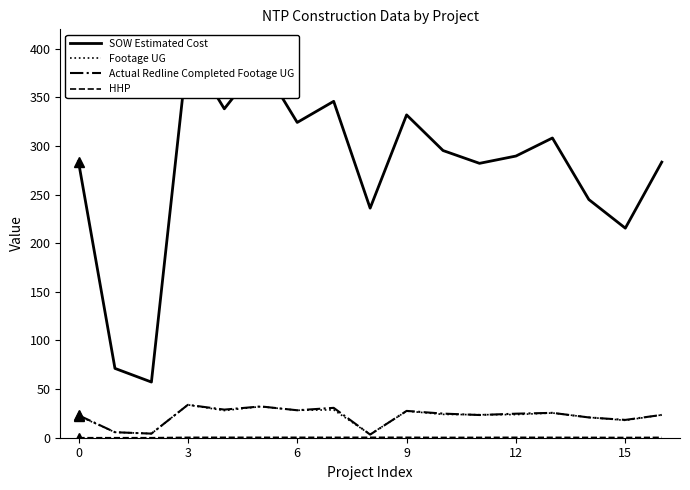

What is the maximum value for Actual Redline Completed Footage UG?

33.8